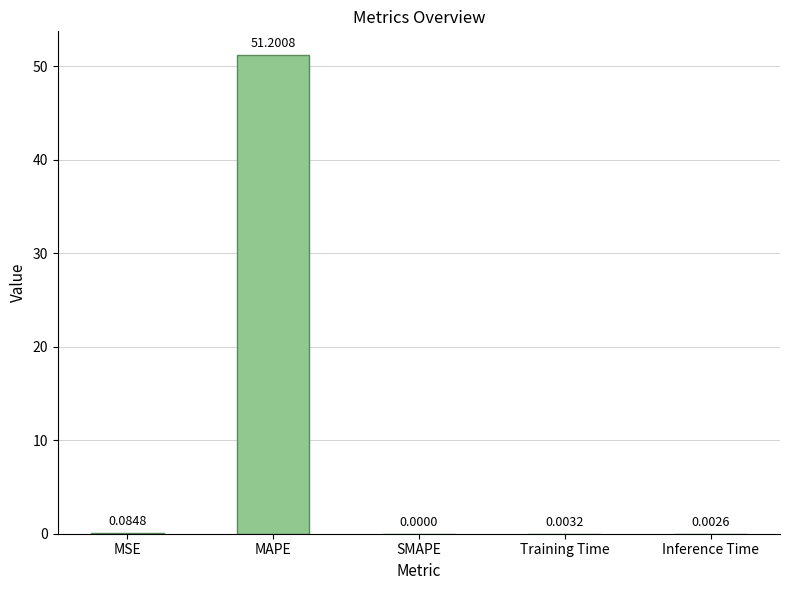

Which category has the highest value across all series?

MAPE